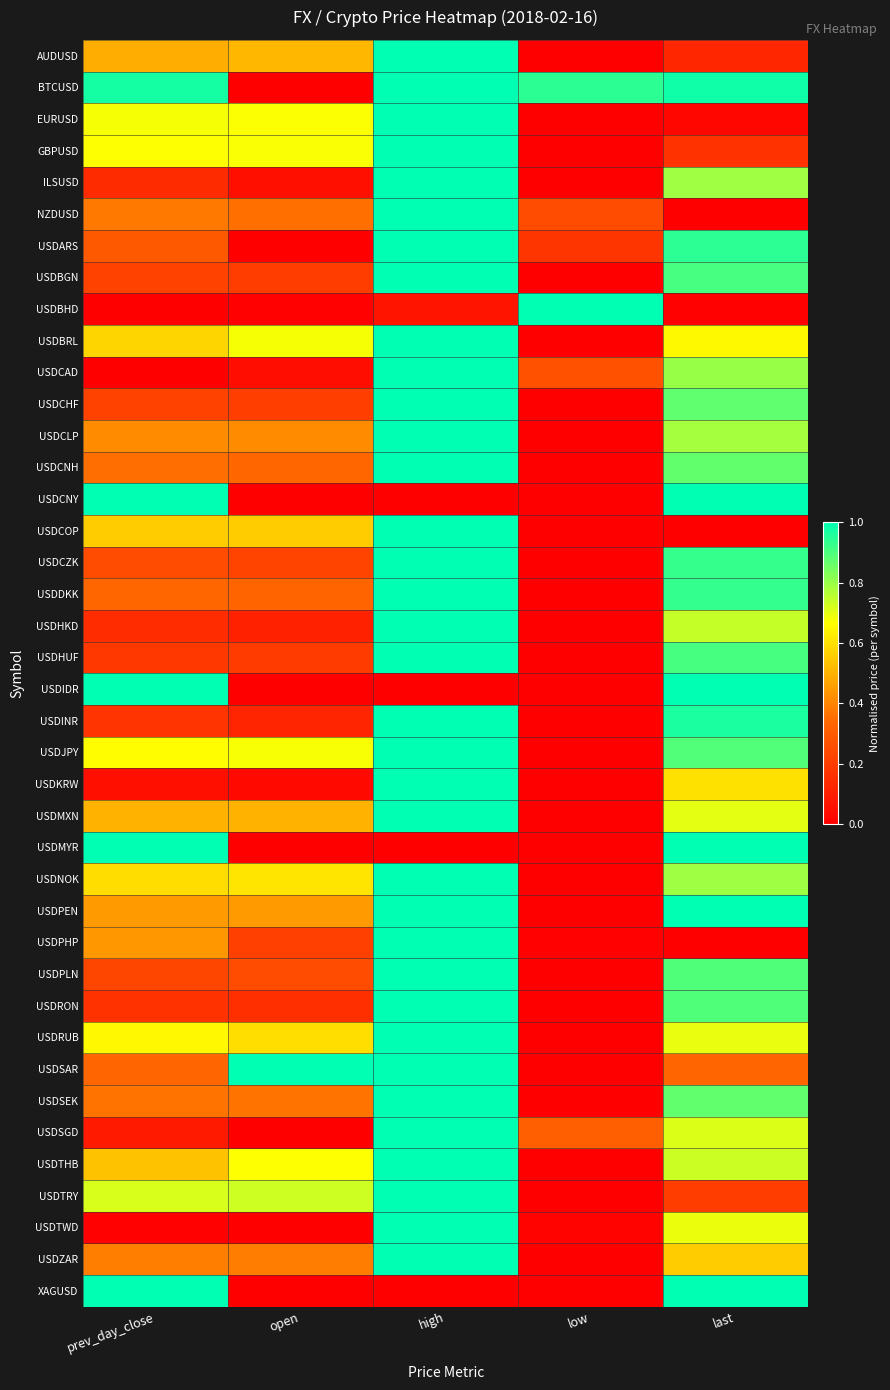

What is the total value across all series at open?

12.3